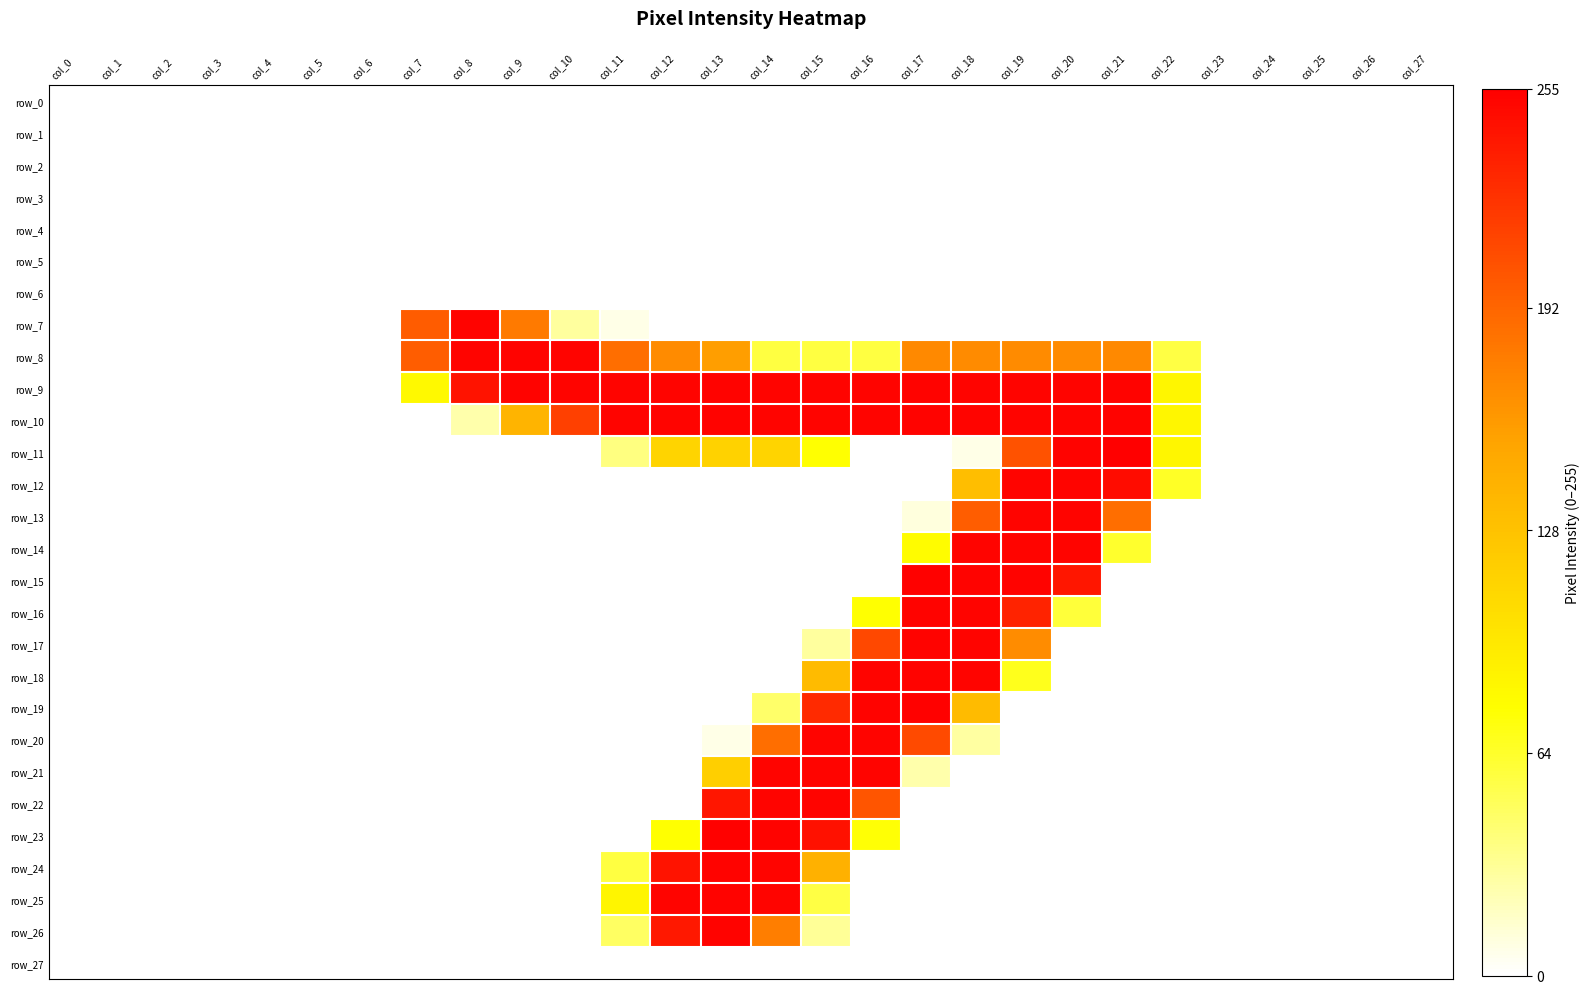

Reading right to left, what are all the values shown in this chart?

row_0: 0	0	0	0	0	0	0	0	0	0	0	0	0	0	0	0	0	0	0	0	0	0	0	0	0	0	0	0
row_1: 0	0	0	0	0	0	0	0	0	0	0	0	0	0	0	0	0	0	0	0	0	0	0	0	0	0	0	0
row_2: 0	0	0	0	0	0	0	0	0	0	0	0	0	0	0	0	0	0	0	0	0	0	0	0	0	0	0	0
row_3: 0	0	0	0	0	0	0	0	0	0	0	0	0	0	0	0	0	0	0	0	0	0	0	0	0	0	0	0
row_4: 0	0	0	0	0	0	0	0	0	0	0	0	0	0	0	0	0	0	0	0	0	0	0	0	0	0	0	0
row_5: 0	0	0	0	0	0	0	0	0	0	0	0	0	0	0	0	0	0	0	0	0	0	0	0	0	0	0	0
row_6: 0	0	0	0	0	0	0	0	0	0	0	0	0	0	0	0	0	0	0	0	0	0	0	0	0	0	0	0
row_7: 0	0	0	0	0	0	0	0	0	0	0	0	0	0	0	0	7	29	179	253	198	0	0	0	0	0	0	0
row_8: 0	0	0	0	0	56	170	169	169	169	170	57	57	57	157	169	187	252	253	252	197	0	0	0	0	0	0	0
row_9: 0	0	0	0	0	84	253	252	252	252	253	252	252	252	253	252	252	252	253	243	81	0	0	0	0	0	0	0
row_10: 0	0	0	0	0	84	253	252	252	252	253	252	252	252	253	252	252	215	140	25	0	0	0	0	0	0	0	0
row_11: 0	0	0	0	0	84	255	253	204	7	0	0	76	113	114	113	38	0	0	0	0	0	0	0	0	0	0	0
row_12: 0	0	0	0	0	65	247	252	252	131	0	0	0	0	0	0	0	0	0	0	0	0	0	0	0	0	0	0
row_13: 0	0	0	0	0	0	187	252	252	197	10	0	0	0	0	0	0	0	0	0	0	0	0	0	0	0	0	0
row_14: 0	0	0	0	0	0	63	252	252	252	79	0	0	0	0	0	0	0	0	0	0	0	0	0	0	0	0	0
row_15: 0	0	0	0	0	0	0	241	253	253	254	0	0	0	0	0	0	0	0	0	0	0	0	0	0	0	0	0
row_16: 0	0	0	0	0	0	0	59	233	252	253	76	0	0	0	0	0	0	0	0	0	0	0	0	0	0	0	0
row_17: 0	0	0	0	0	0	0	0	168	252	253	210	29	0	0	0	0	0	0	0	0	0	0	0	0	0	0	0
row_18: 0	0	0	0	0	0	0	0	68	252	253	252	134	0	0	0	0	0	0	0	0	0	0	0	0	0	0	0
row_19: 0	0	0	0	0	0	0	0	0	134	254	253	229	45	0	0	0	0	0	0	0	0	0	0	0	0	0	0
row_20: 0	0	0	0	0	0	0	0	0	28	209	252	252	187	7	0	0	0	0	0	0	0	0	0	0	0	0	0
row_21: 0	0	0	0	0	0	0	0	0	0	25	252	252	252	117	0	0	0	0	0	0	0	0	0	0	0	0	0
row_22: 0	0	0	0	0	0	0	0	0	0	0	202	252	252	241	0	0	0	0	0	0	0	0	0	0	0	0	0
row_23: 0	0	0	0	0	0	0	0	0	0	0	75	244	253	254	76	0	0	0	0	0	0	0	0	0	0	0	0
row_24: 0	0	0	0	0	0	0	0	0	0	0	0	142	252	253	243	57	0	0	0	0	0	0	0	0	0	0	0
row_25: 0	0	0	0	0	0	0	0	0	0	0	0	56	252	253	252	85	0	0	0	0	0	0	0	0	0	0	0
row_26: 0	0	0	0	0	0	0	0	0	0	0	0	31	177	253	240	47	0	0	0	0	0	0	0	0	0	0	0
row_27: 0	0	0	0	0	0	0	0	0	0	0	0	0	0	0	0	0	0	0	0	0	0	0	0	0	0	0	0